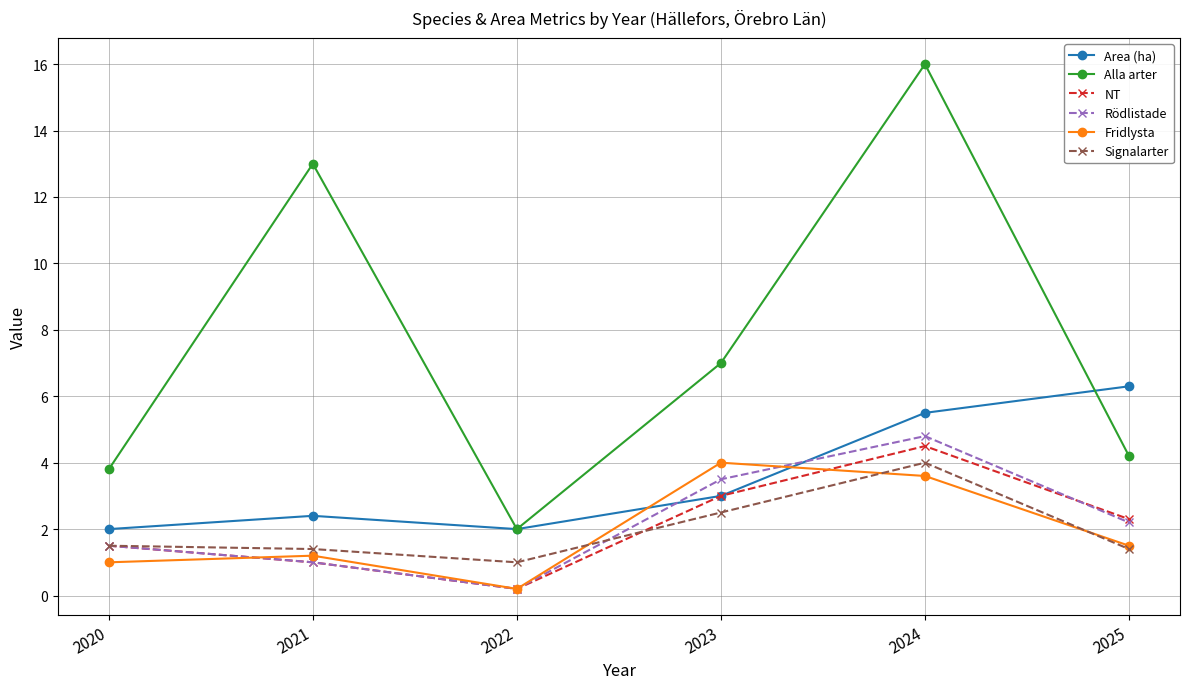

The Fridlysta series shows 1.0 at 2020. True or false?

True